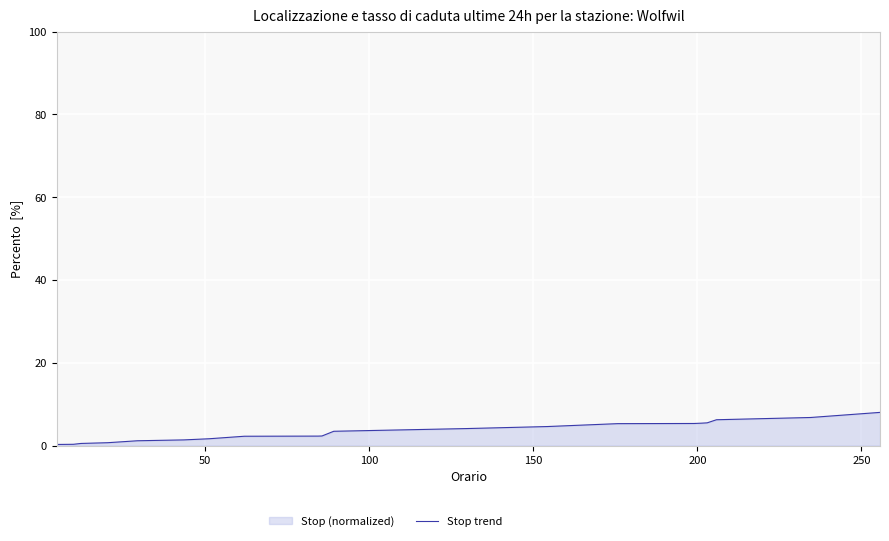

What is the maximum value shown in the chart?

8.0